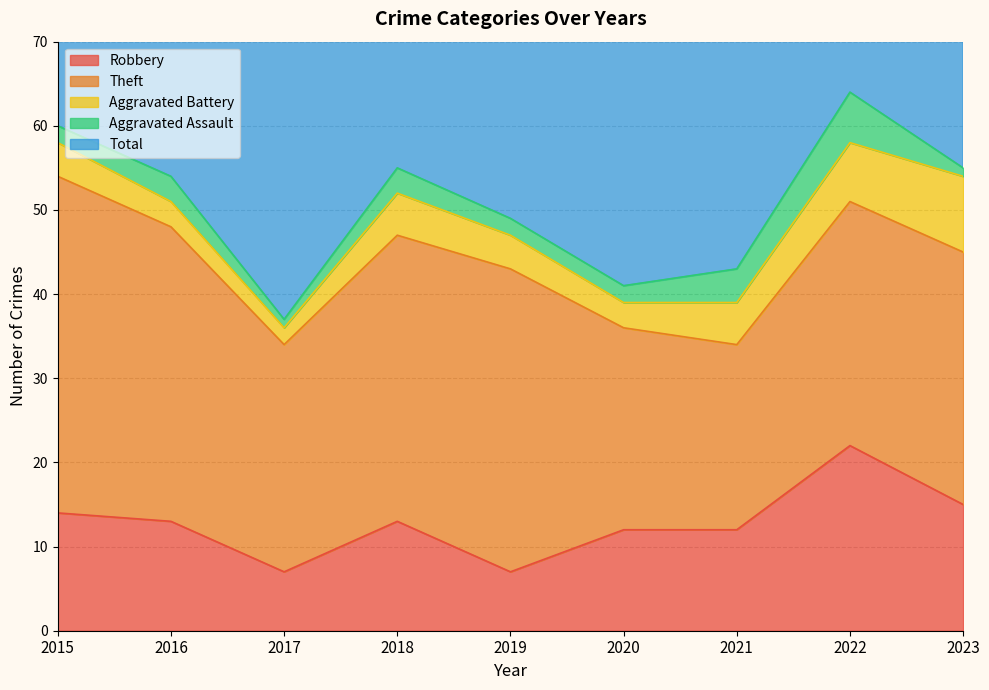

Reading left to right, what are all the values shown in this chart?

Robbery: 2015=14	2016=13	2017=7	2018=13	2019=7	2020=12	2021=12	2022=22	2023=15
Theft: 2015=40	2016=35	2017=27	2018=34	2019=36	2020=24	2021=22	2022=29	2023=30
Aggravated Battery: 2015=4	2016=3	2017=2	2018=5	2019=4	2020=3	2021=5	2022=7	2023=9
Aggravated Assault: 2015=2	2016=3	2017=1	2018=3	2019=2	2020=2	2021=4	2022=6	2023=1
Total: 2015=60	2016=55	2017=39	2018=55	2019=49	2020=42	2021=43	2022=65	2023=57